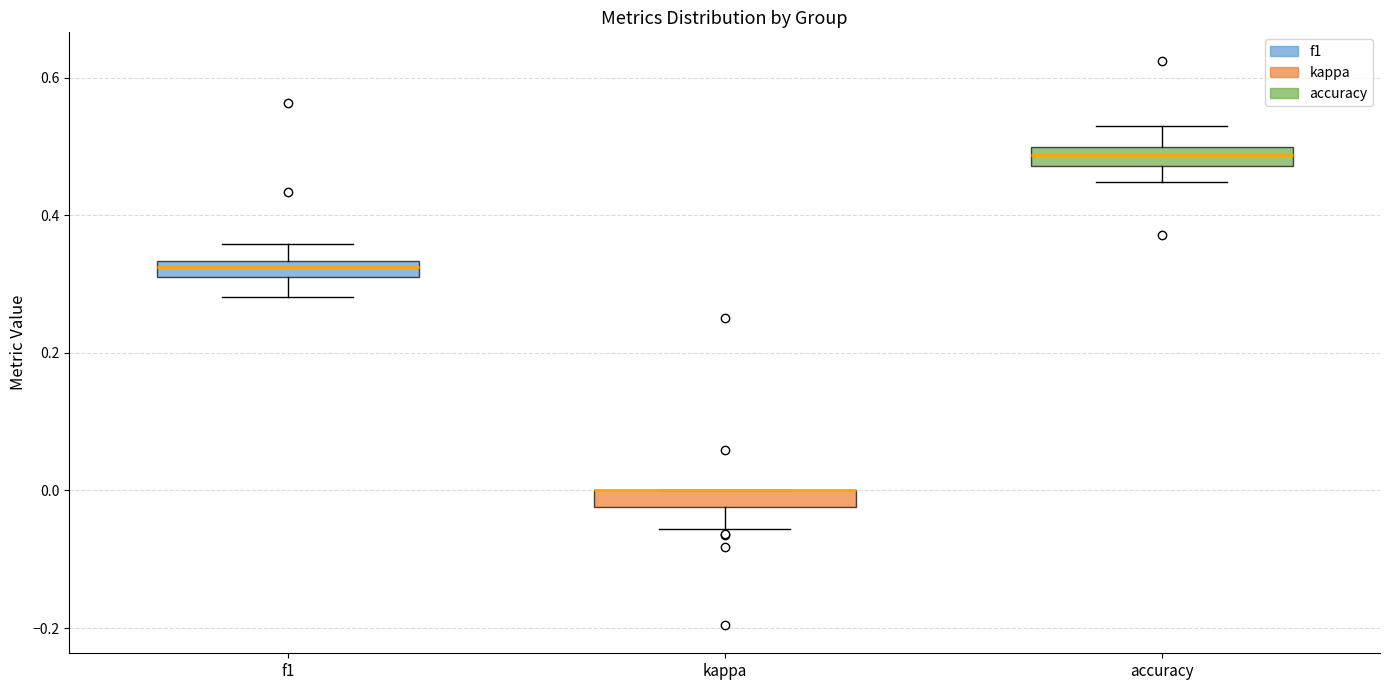

Where does the upper whisker of the box for f1 end on the y-axis? The values are not printed on the chart, so give them approximately, as read against the axis.

0.36